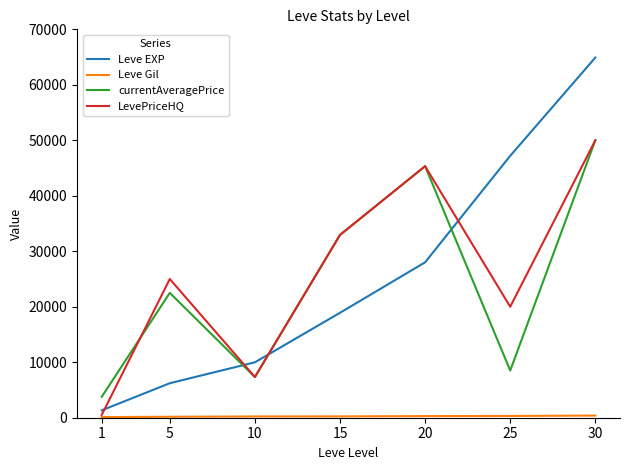

Between 20 and 30, which series saw the biggest shift?

Leve EXP